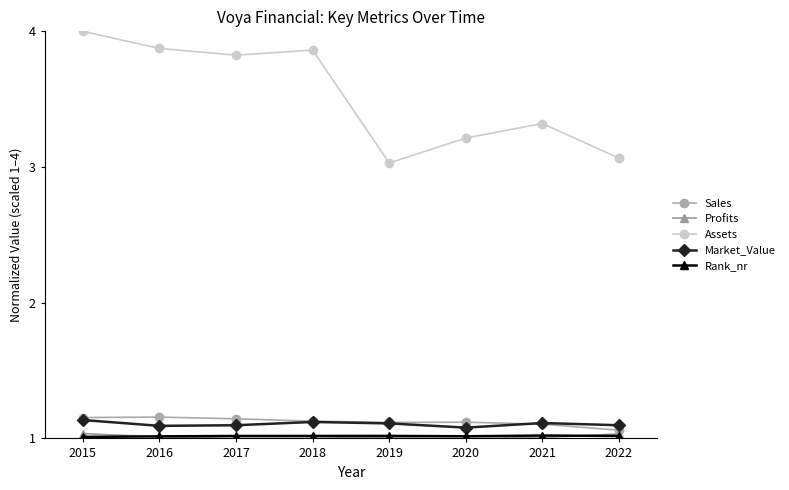

True or false: Sales and Profits cross at least once.

False